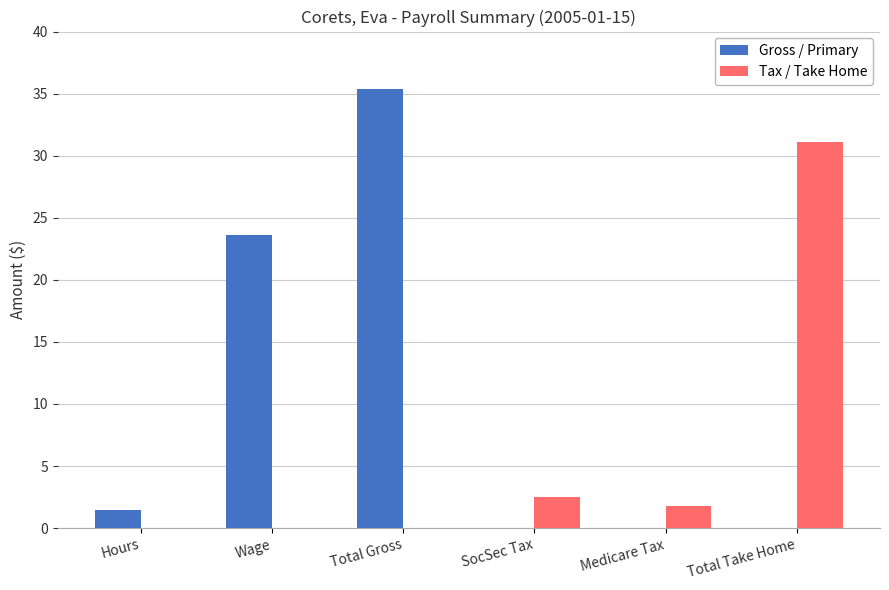

What is the sum of the Gross / Primary values at Wage and SocSec Tax?

23.6